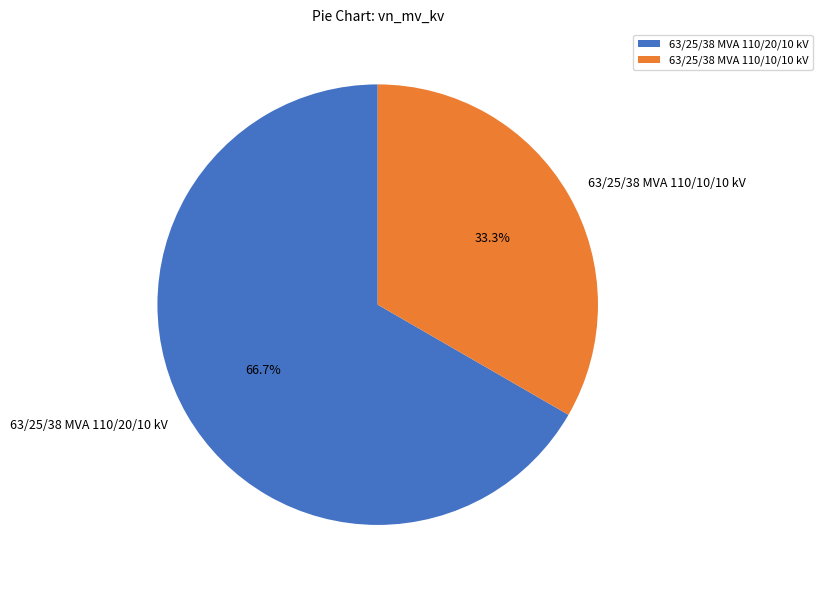

Which category accounts for the majority?

63/25/38 MVA 110/20/10 kV